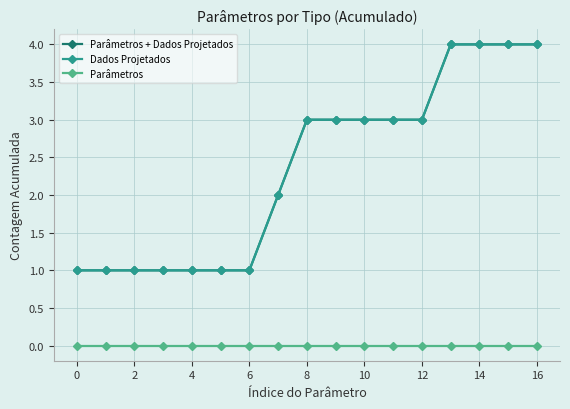

Is this an area chart (filled region under the line)?

No